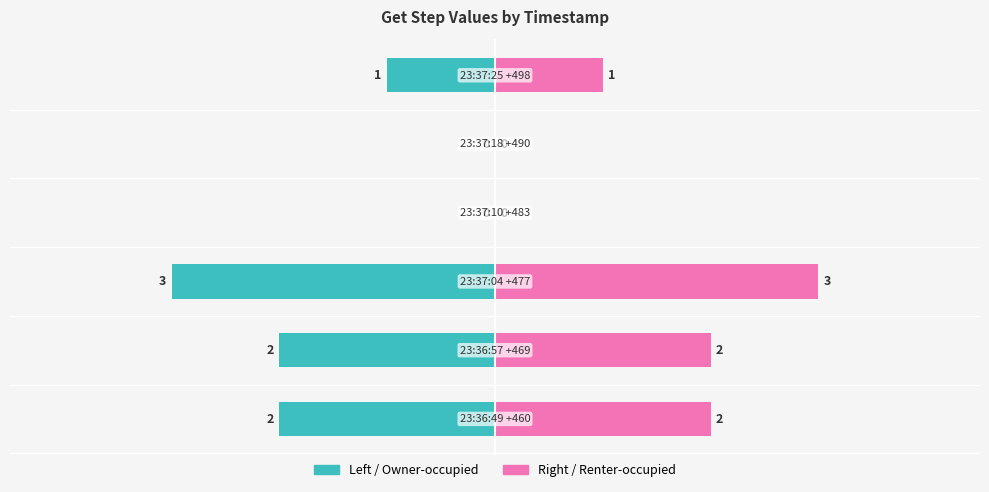

Reading left to right, extract all data points from this chart.

Get step (left): -2	-2	-3	0	0	-1
Get step (right): 2	2	3	0	0	1